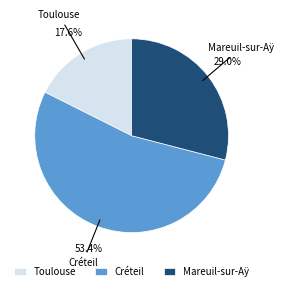

Rank the categories by value from lowest to highest.

Toulouse, Mareuil-sur-Aÿ, Créteil